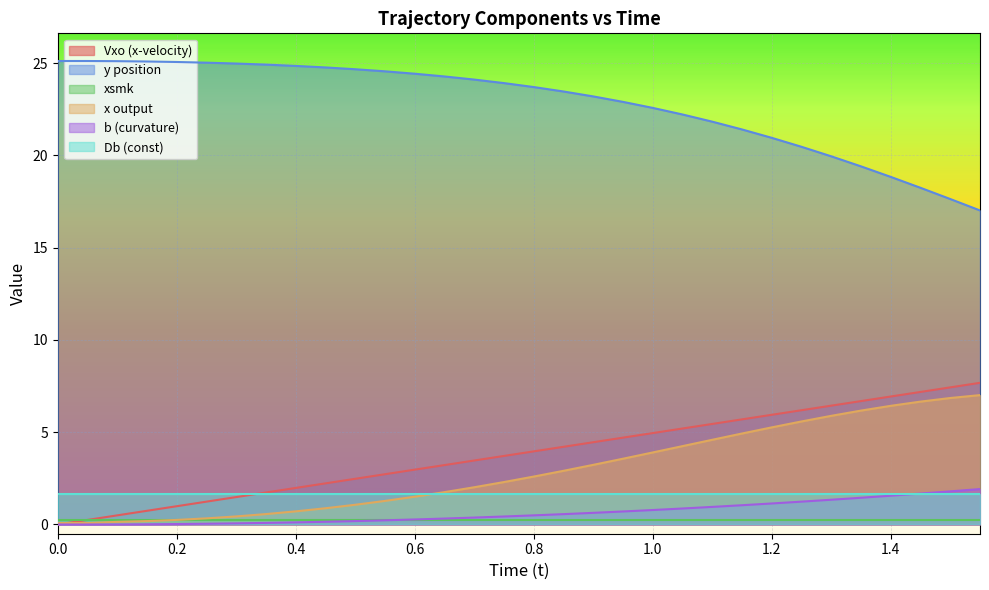

What is the sum of all Vxo values?

122.9